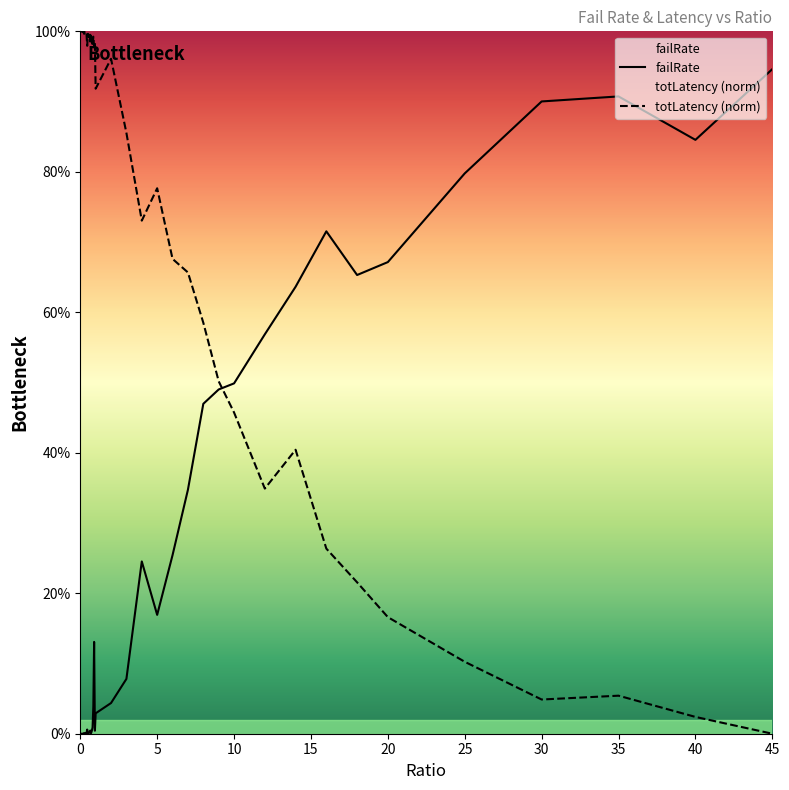

What are all the series names shown in the legend?

failRate, totLatency_norm